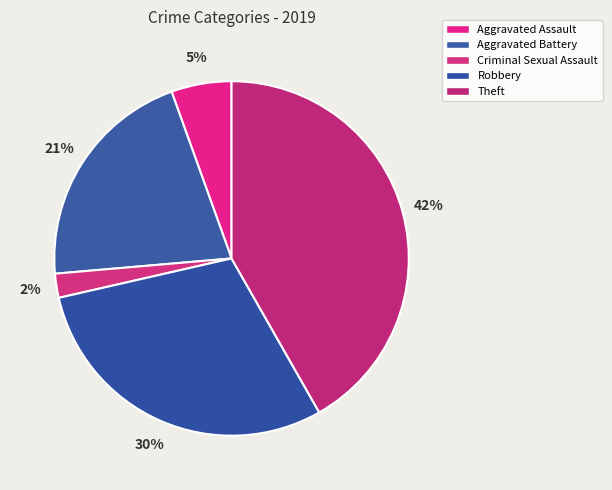

Is Theft the majority of the pie?

No